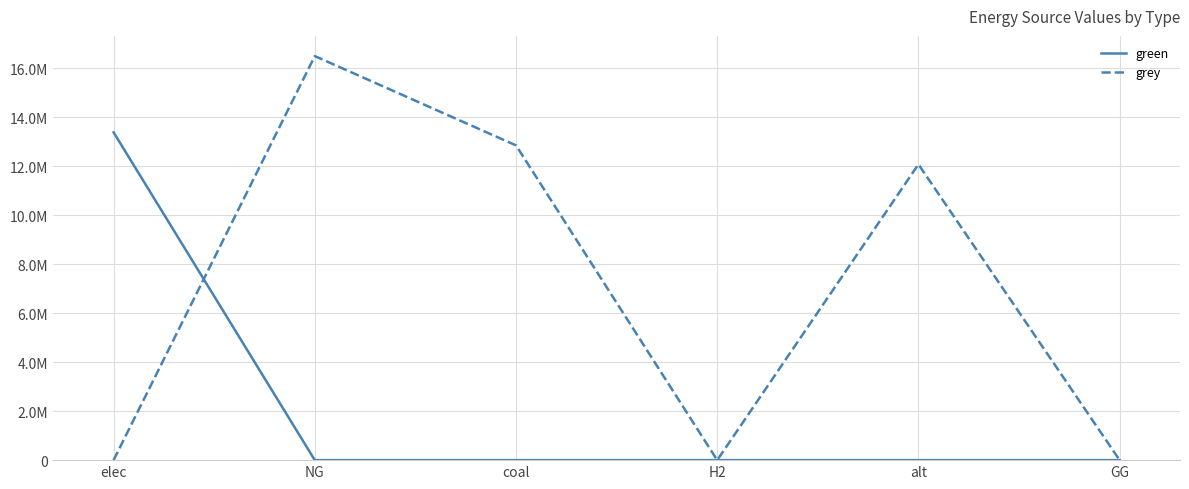

True or false: green has a value of 0.0 at NG.

True